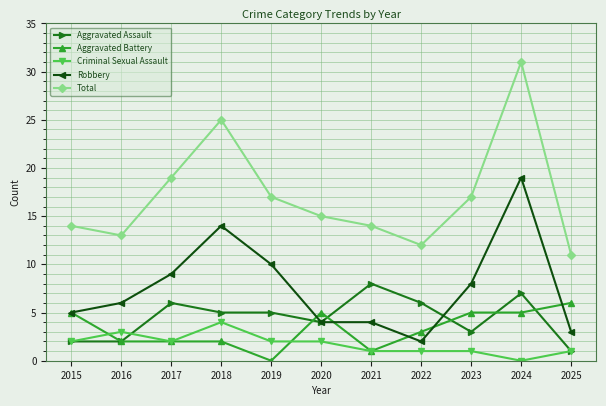

What is the highest value of the Aggravated Assault series?

8